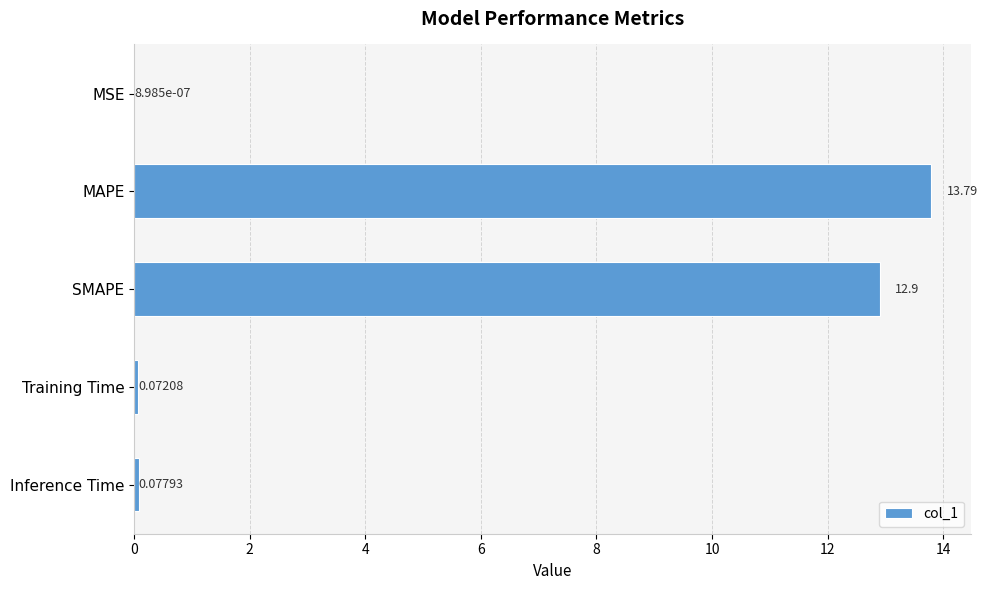

What is the sum of all values?

26.8